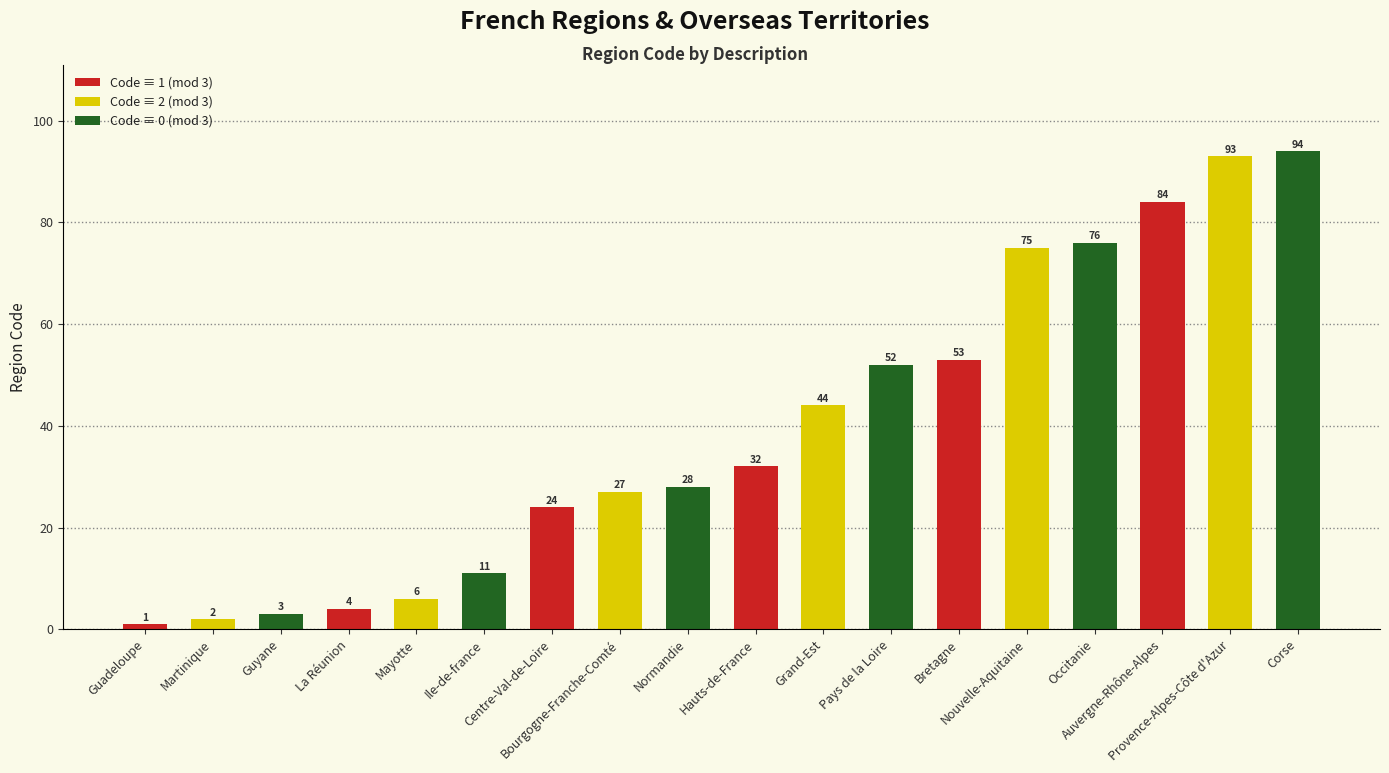

List the labels in order of value, largest first.

Corse, Provence-Alpes-Côte d'Azur, Auvergne-Rhône-Alpes, Occitanie, Nouvelle-Aquitaine, Bretagne, Pays de la Loire, Grand-Est, Hauts-de-France, Normandie, Bourgogne-Franche-Comté, Centre-Val-de-Loire, Ile-de-france, Mayotte, La Réunion, Guyane, Martinique, Guadeloupe